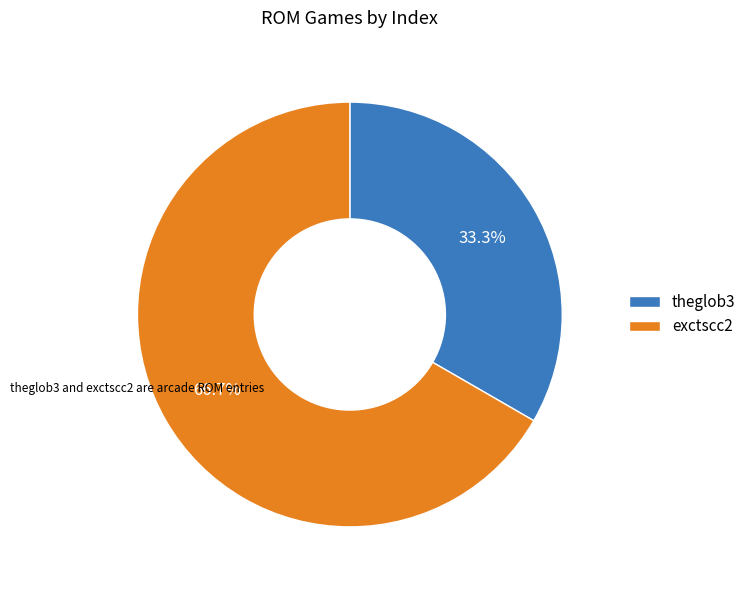

Is theglob3 the majority of the pie?

No